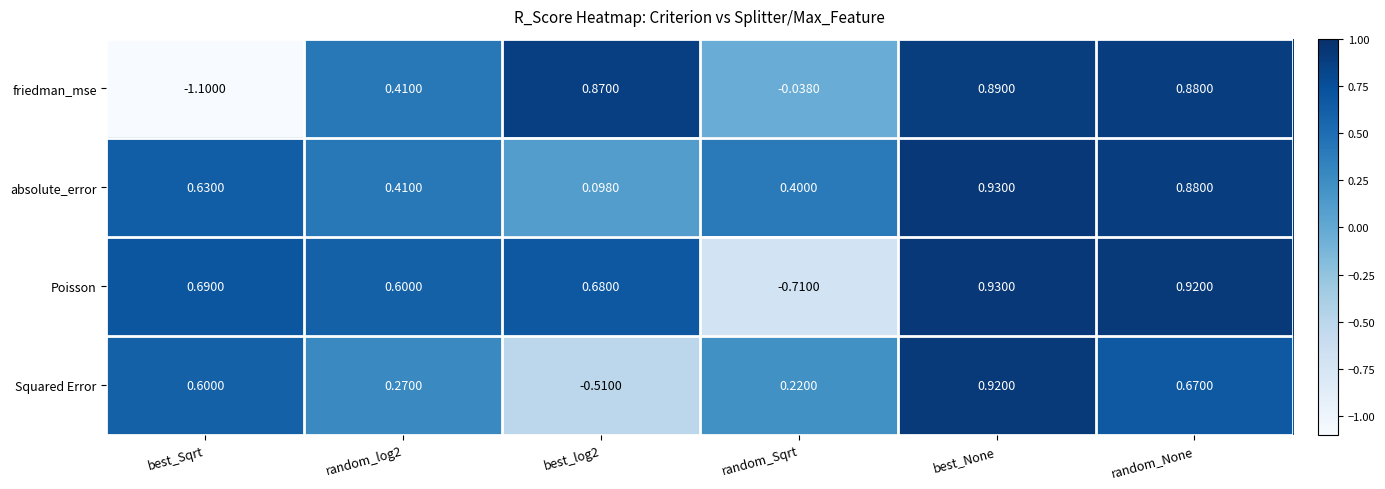

Is the value of Poisson at random_log2 greater than the value of friedman_mse at best_log2?

No